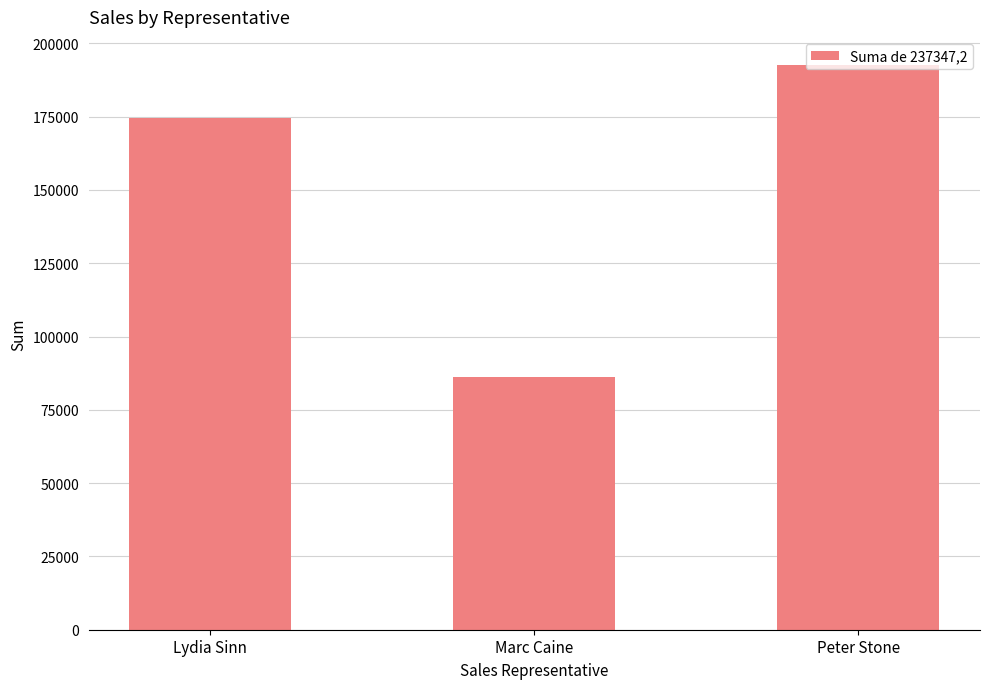

How many data points does each series have?

3